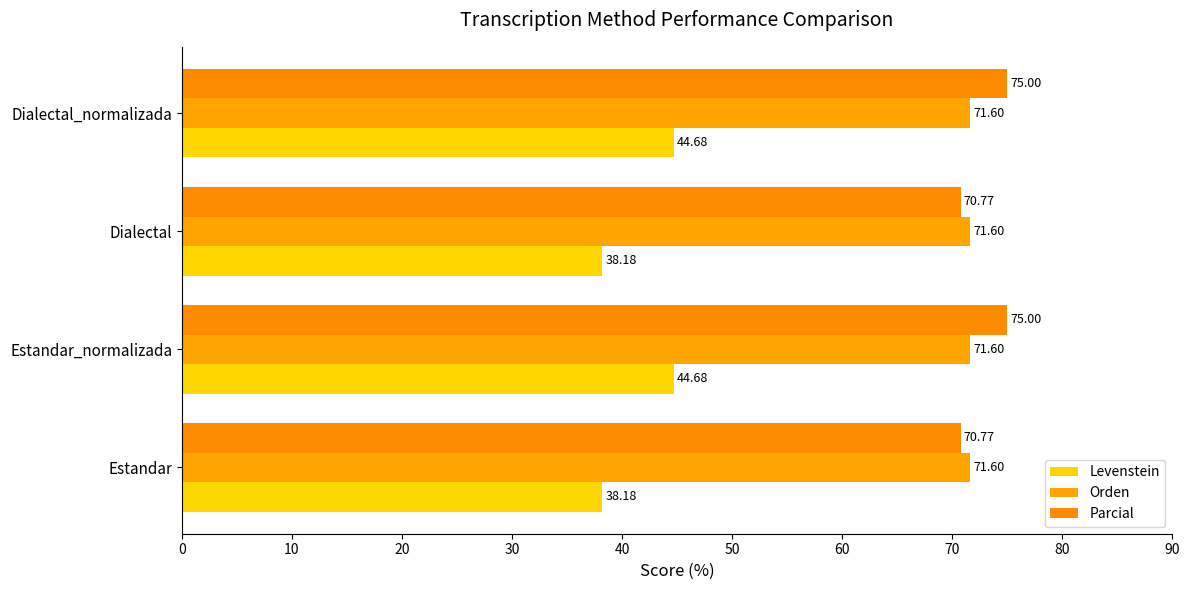

How many data points does each series have?

4